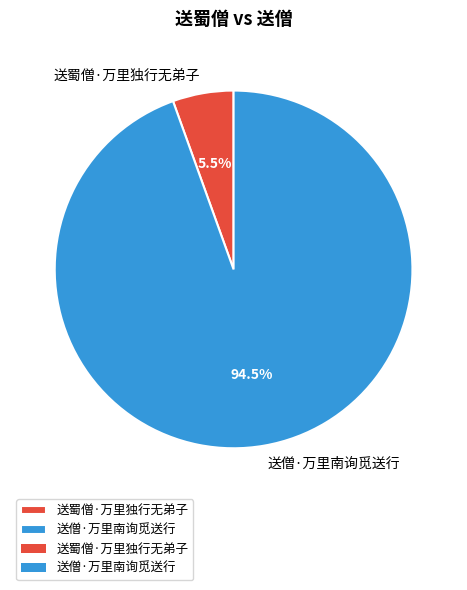

What is the largest slice in the pie chart?

送僧·万里南询觅送行